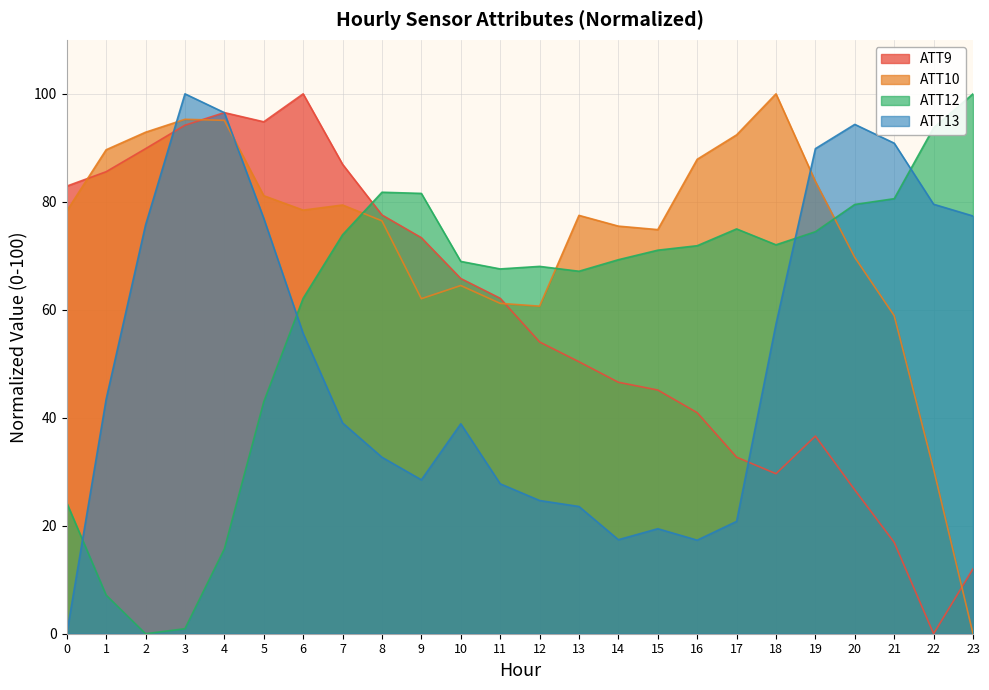

How many positive values does the ATT12 series have?

23